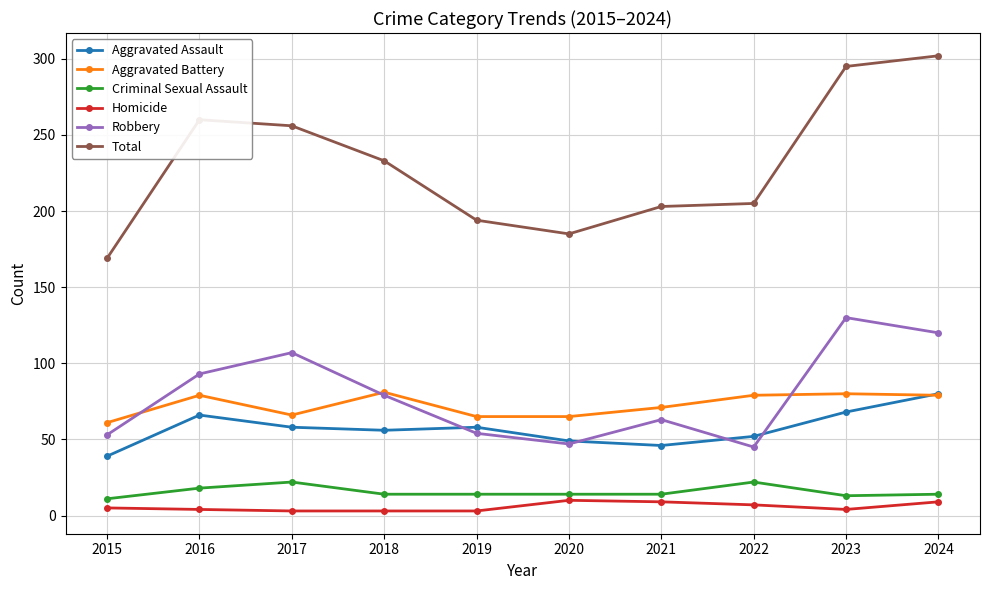

Between 2019 and 2023, which series saw the biggest shift?

Total